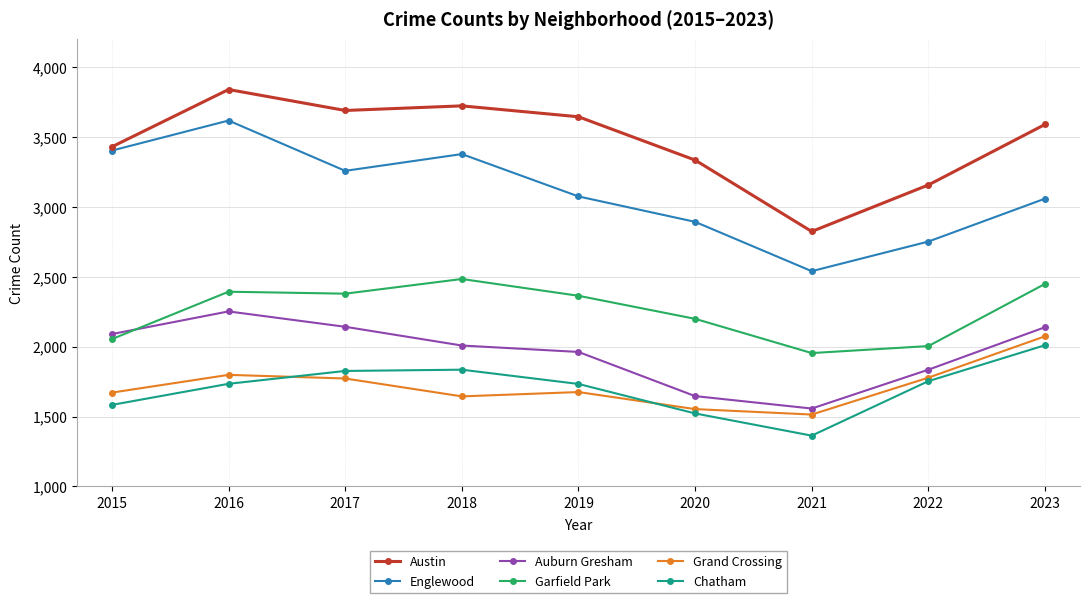

What is the difference between the second highest and second lowest values in the Grand Crossing series?

245